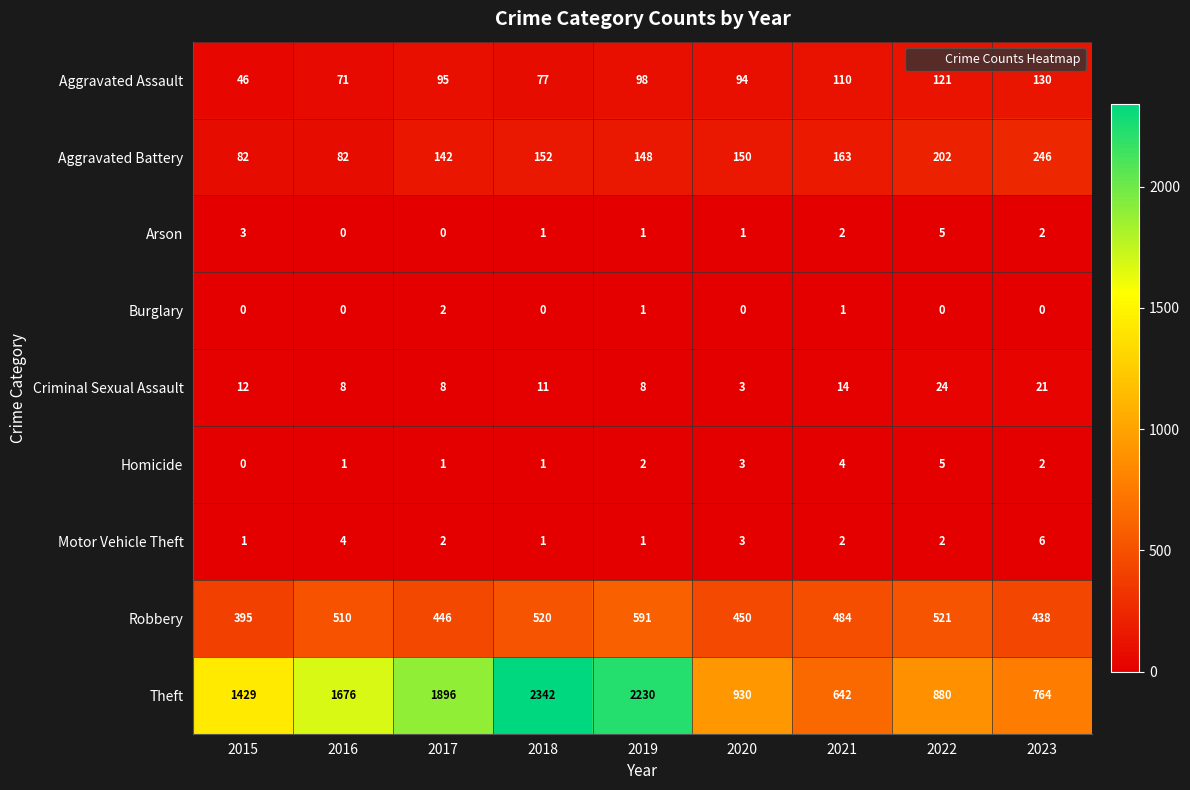

What is the sum of all Homicide values?

19